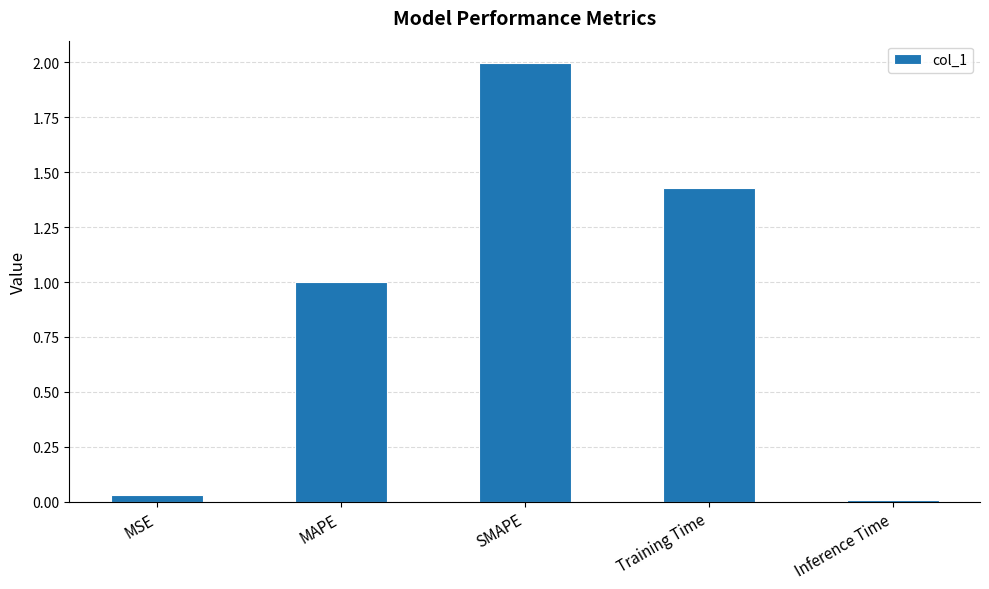

Count the number of categories in the chart.

5